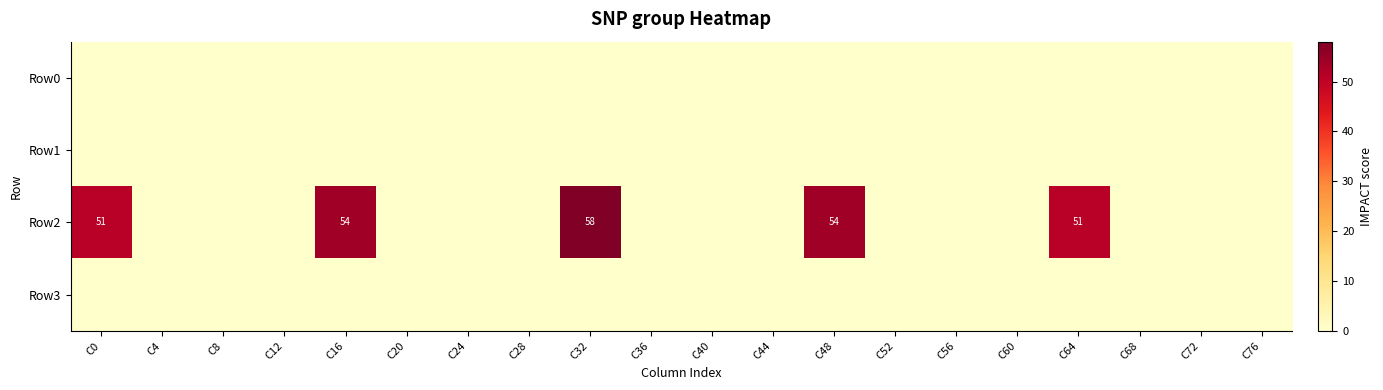

Which series has the widest spread of values?

Row2